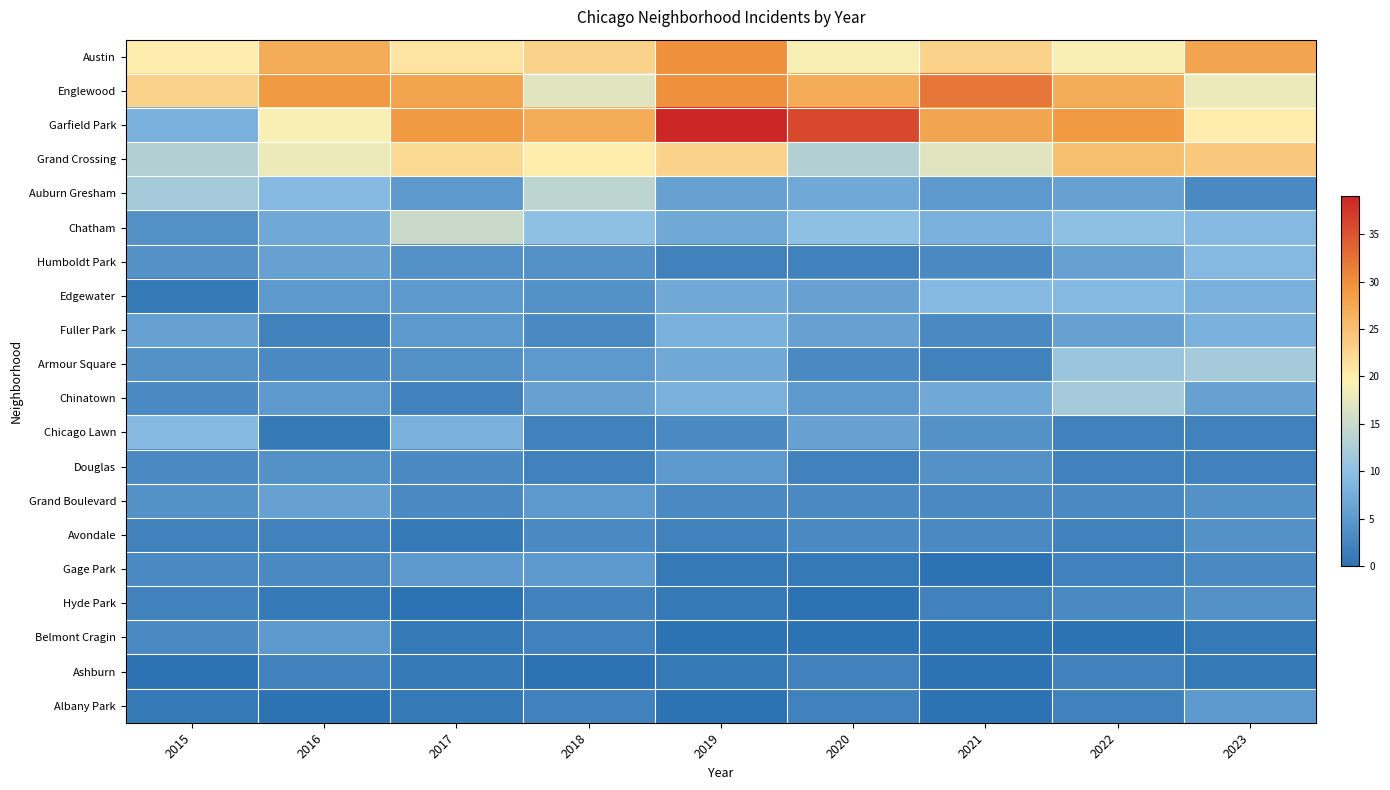

What is the maximum value shown in the chart?

39